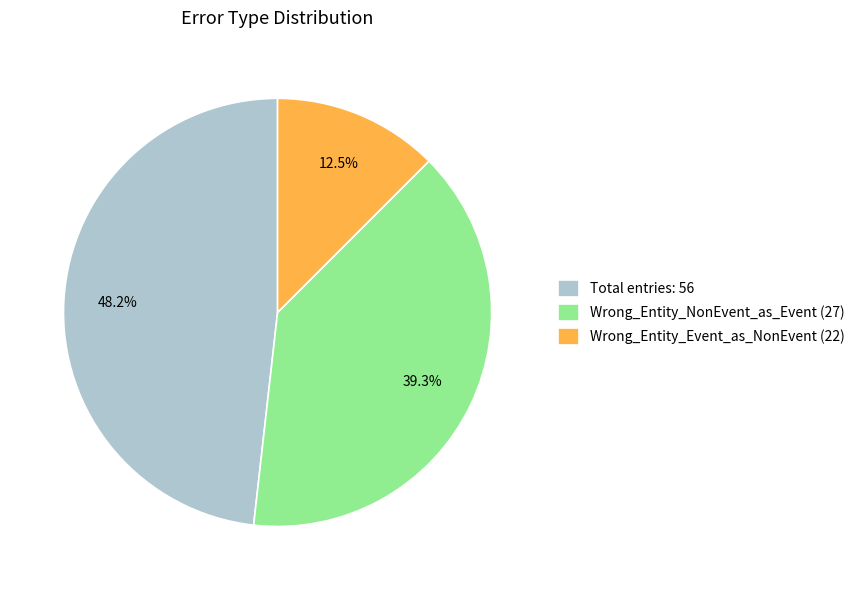

Count the number of slices in the pie.

3